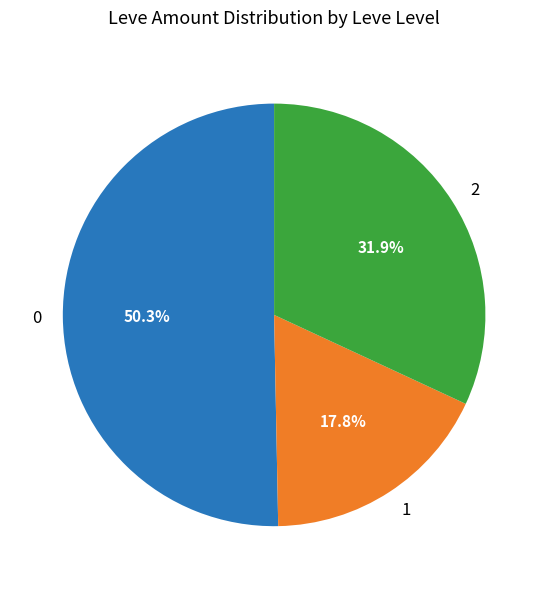

Does 2 account for over 50% of the chart?

No